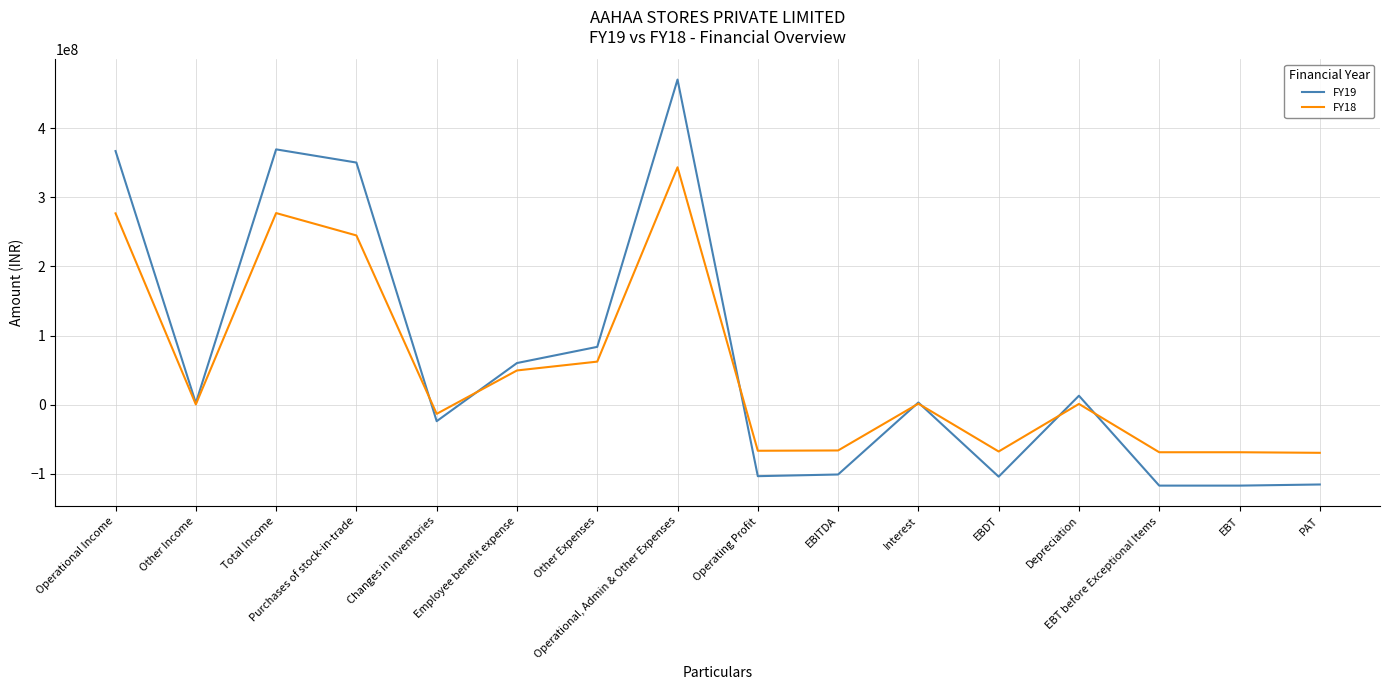

How many distinct data groups are displayed?

2